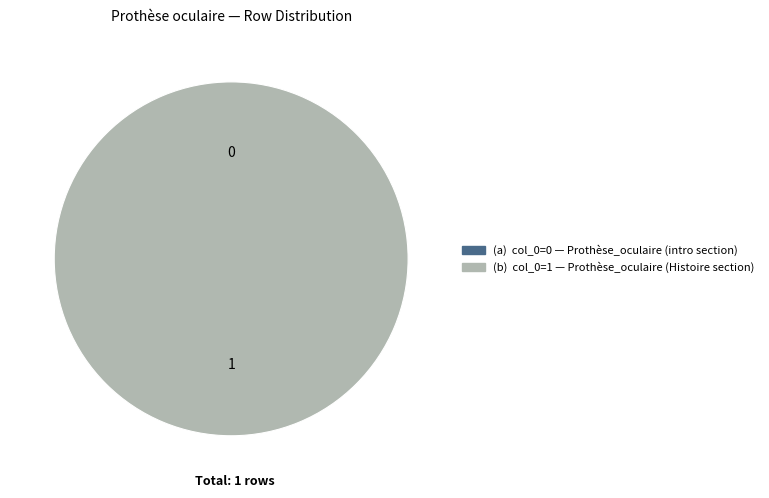

Do Portail:Œil et vue/Articles liés (row 0) and Portail:Œil et vue/Articles liés (row 1) together represent more than half of the pie?

Yes